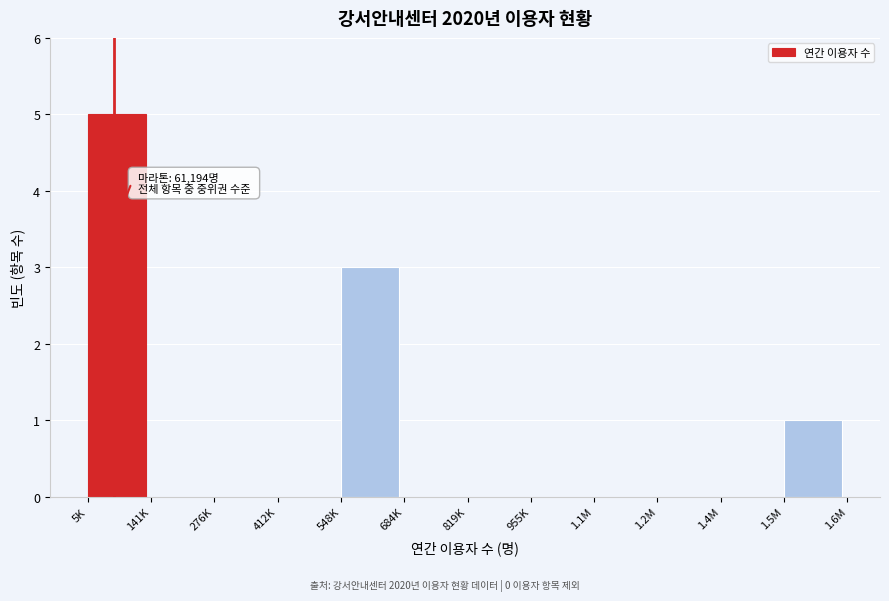

Reading left to right, transcribe all the data shown in this chart.

5K=5	141K=0	276K=0	412K=0	548K=3	684K=0	819K=0	955K=0	1.1M=0	1.2M=0	1.4M=0	1.5M=1